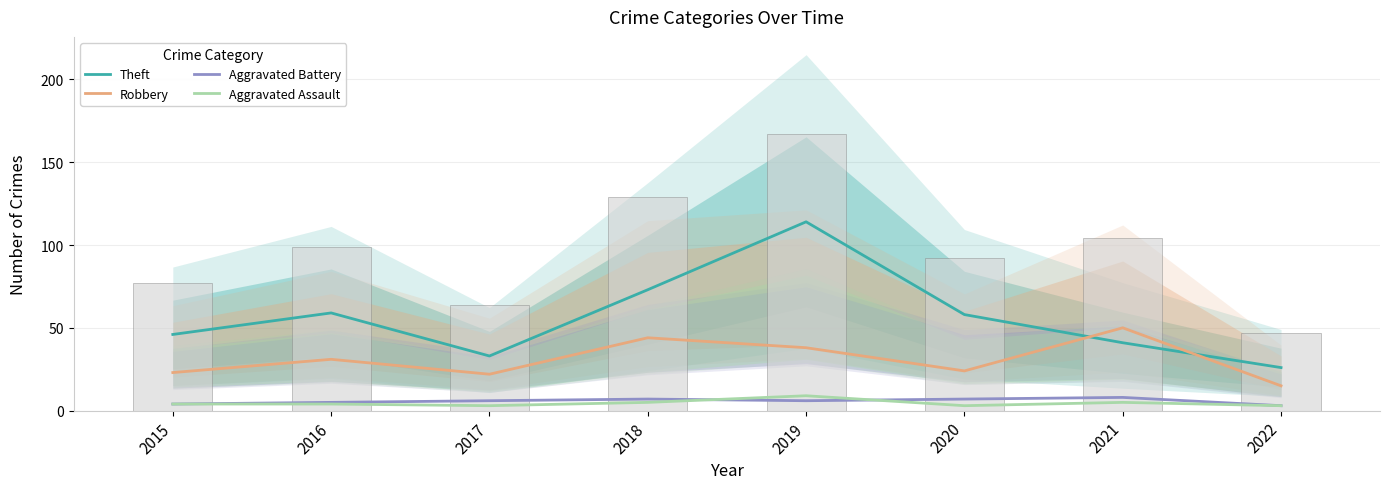

What is the difference between the maximum and minimum values in the Robbery series?

35